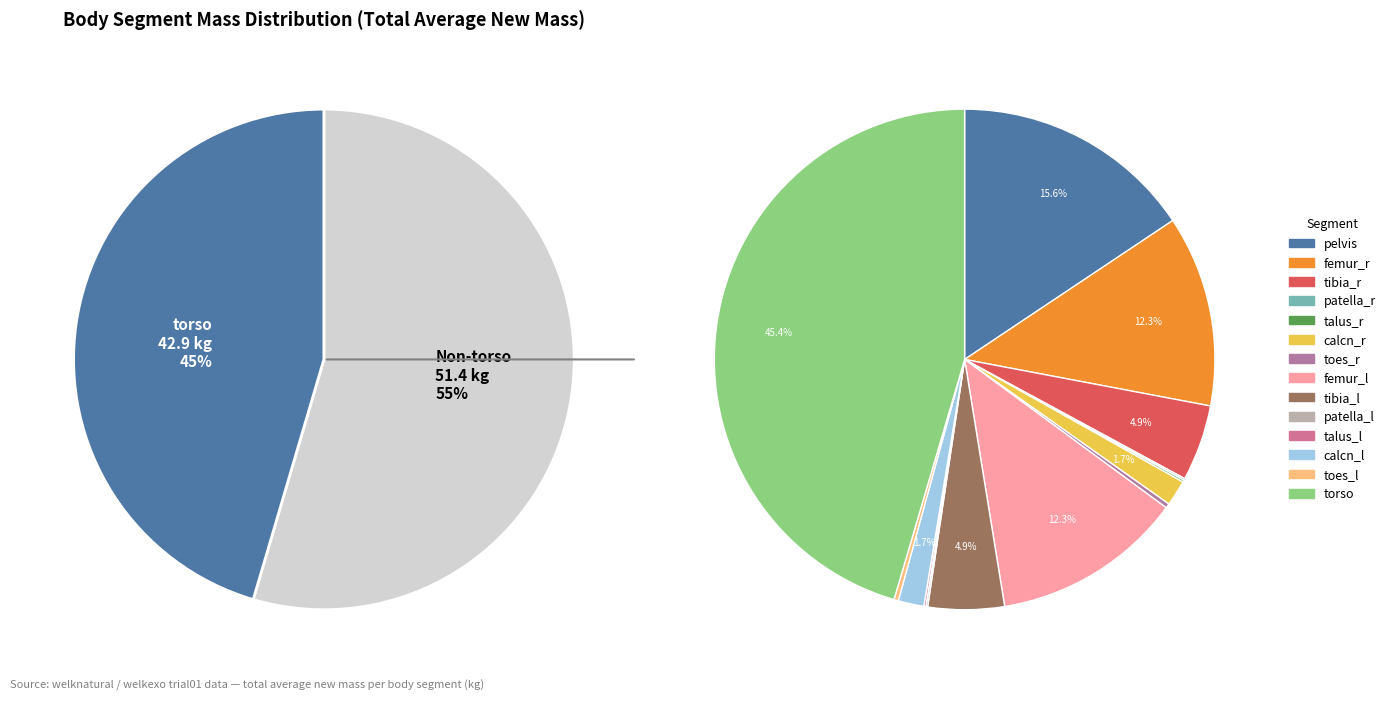

What is the largest slice in the pie chart?

torso